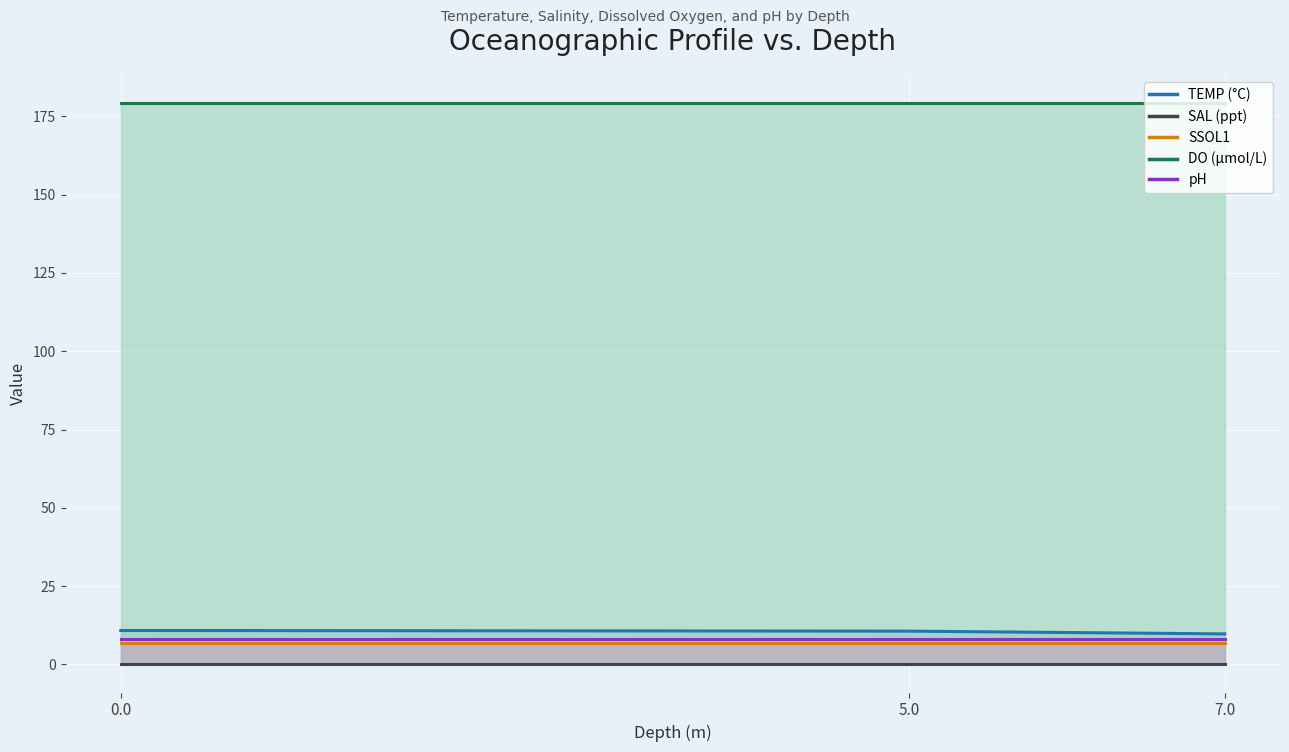

True or false: DO has a value of 112.1 at 7.0.

False